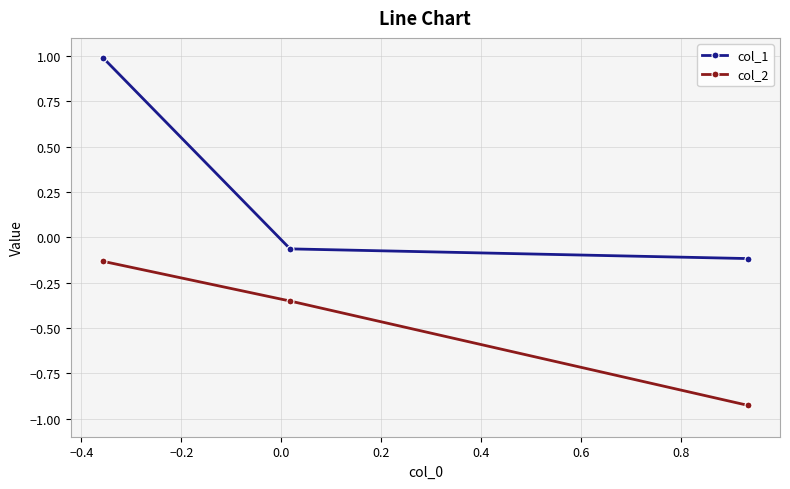

Which series has the widest spread of values?

col_1